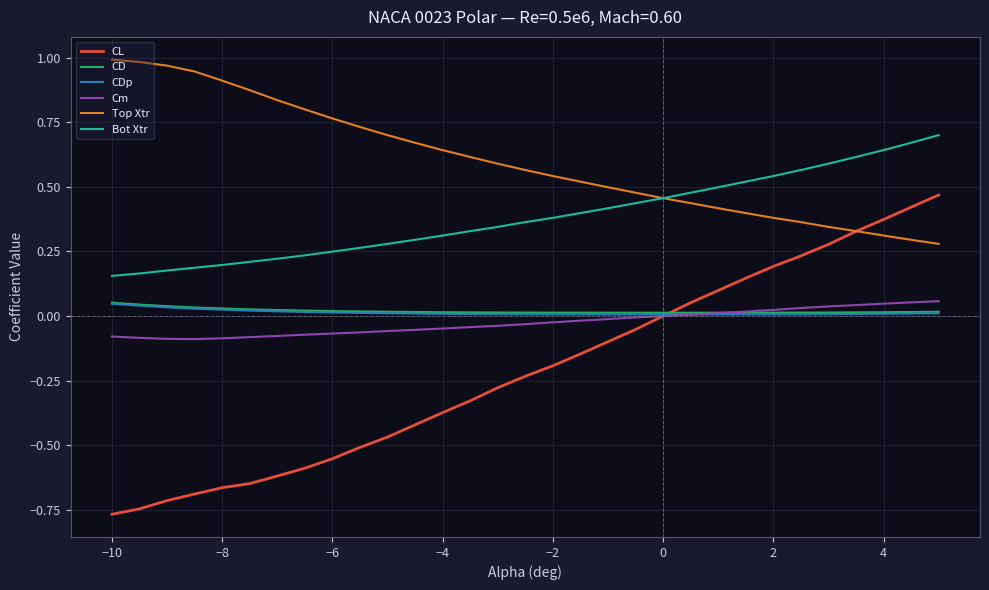

Which series has the largest total across all categories?

Top Xtr